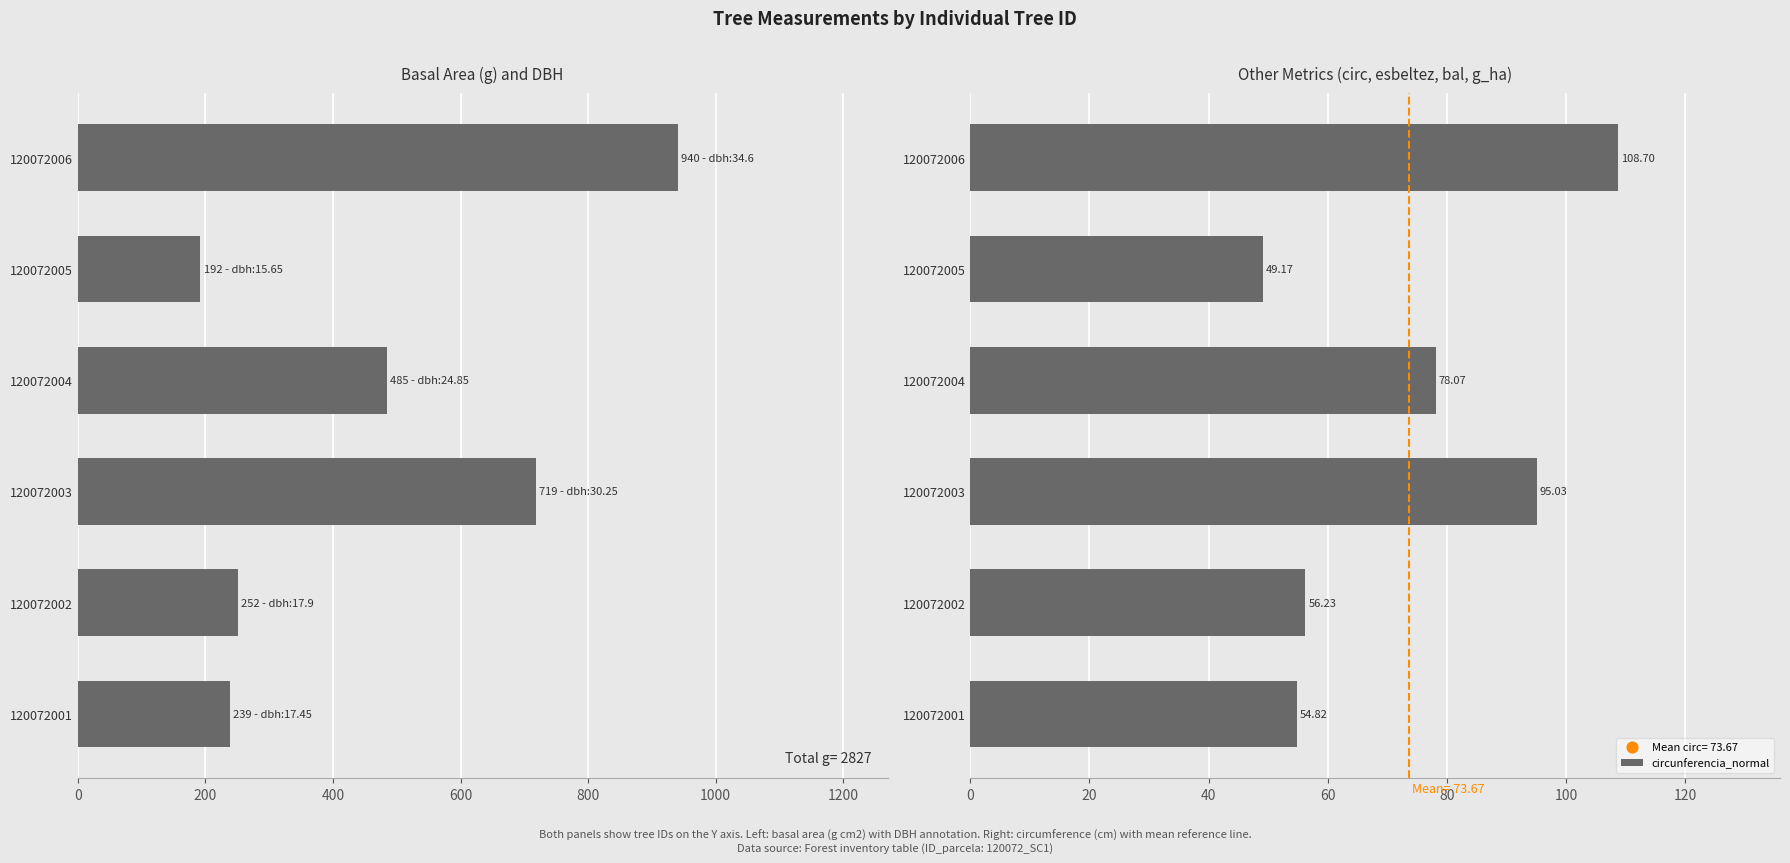

List the labels in order of circunferencia_normal value, smallest first.

120072005, 120072001, 120072002, 120072004, 120072003, 120072006